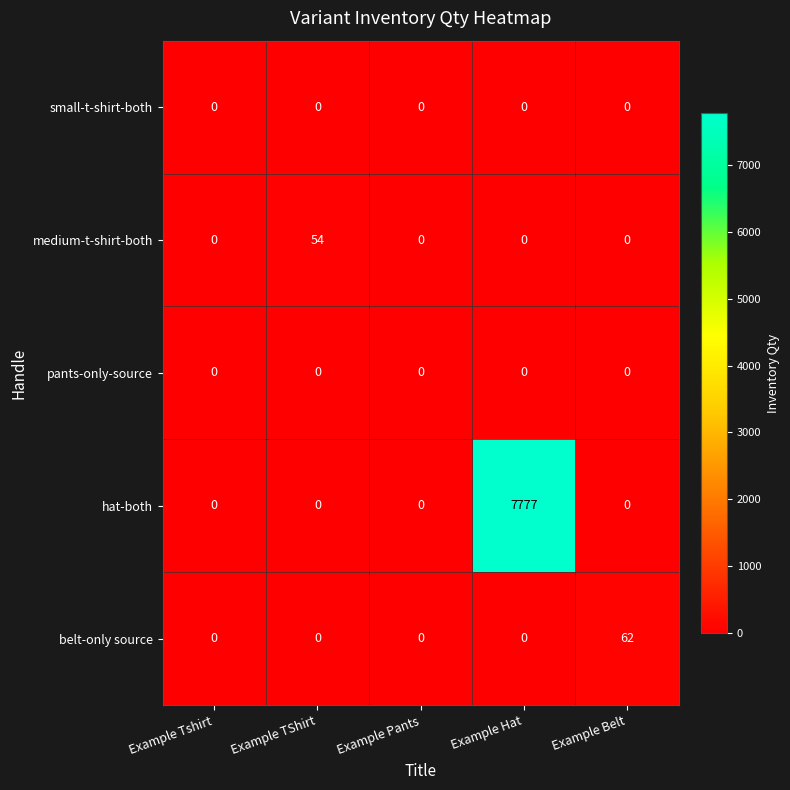

Which series has the widest spread of values?

hat-both